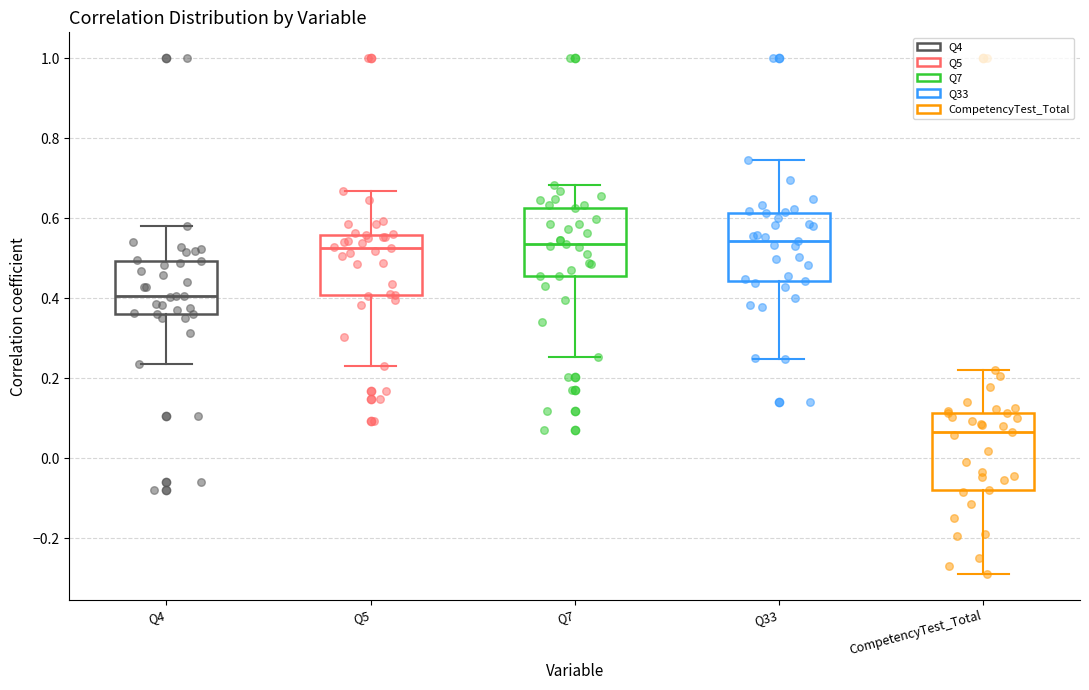

Reading left to right, read every box against the y-axis: the position of its median line, the range the box covers, and the ends of its whiskers. The values are not printed on the chart, so give them approximately, as read against the axis.

Q4: median 0.40, box 0.36 to 0.50, whiskers 0.24 to 0.58
Q5: median 0.52, box 0.40 to 0.56, whiskers 0.24 to 0.66
Q7: median 0.54, box 0.46 to 0.62, whiskers 0.26 to 0.68
Q33: median 0.54, box 0.44 to 0.62, whiskers 0.24 to 0.74
CompetencyTest_Total: median 0.06, box -0.08 to 0.12, whiskers -0.30 to 0.22